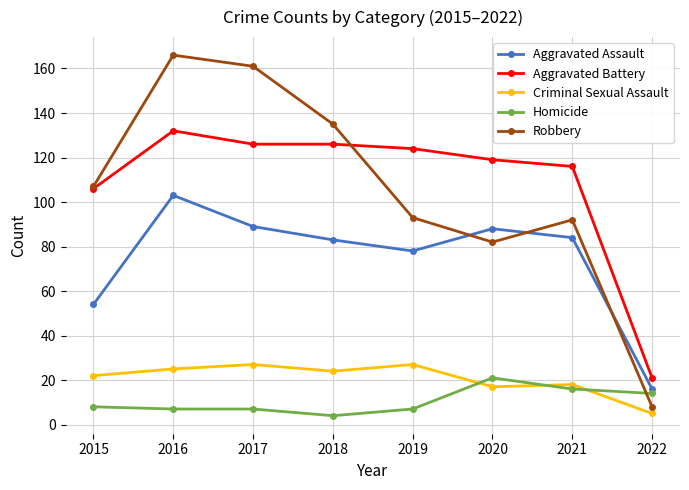

True or false: Criminal Sexual Assault has more than 1 interior local peaks.

True